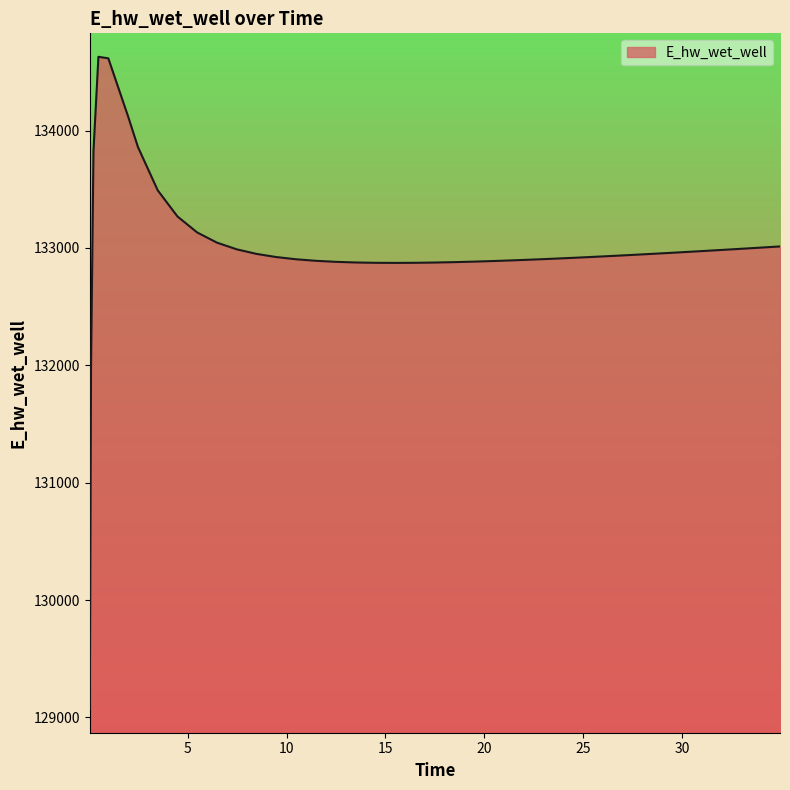

What is the smallest value displayed?

129070.3